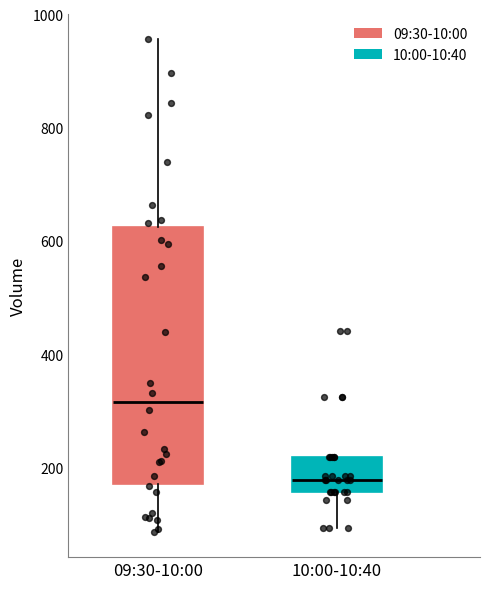

Reading left to right, transcribe this box plot: for each box, give where its median line is, the range the box spans, and where its two whiskers end, as read against the y-axis. The values are not printed on the chart, so give them approximately, as read against the axis.

09:30-10:00: median 320, box 180 to 620, whiskers 80 to 960
10:00-10:40: median 180, box 160 to 220, whiskers 100 to 220